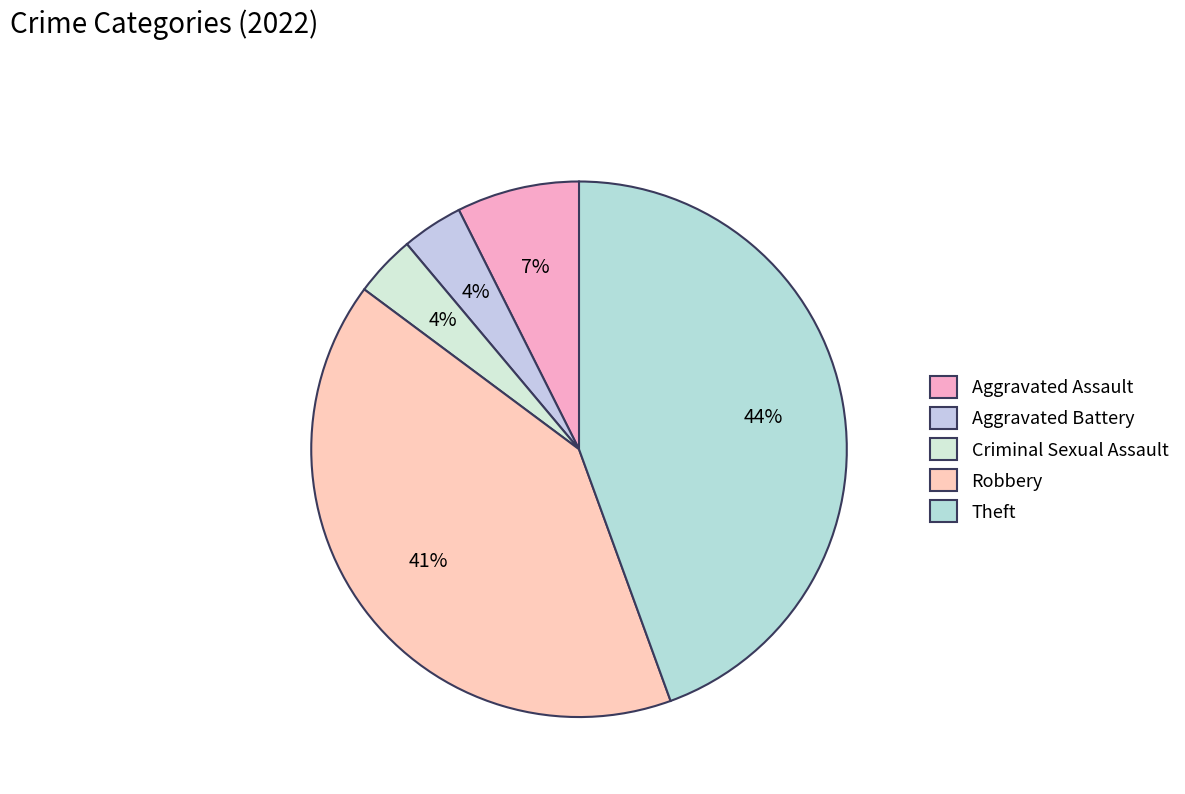

Is there a majority slice in this chart?

No